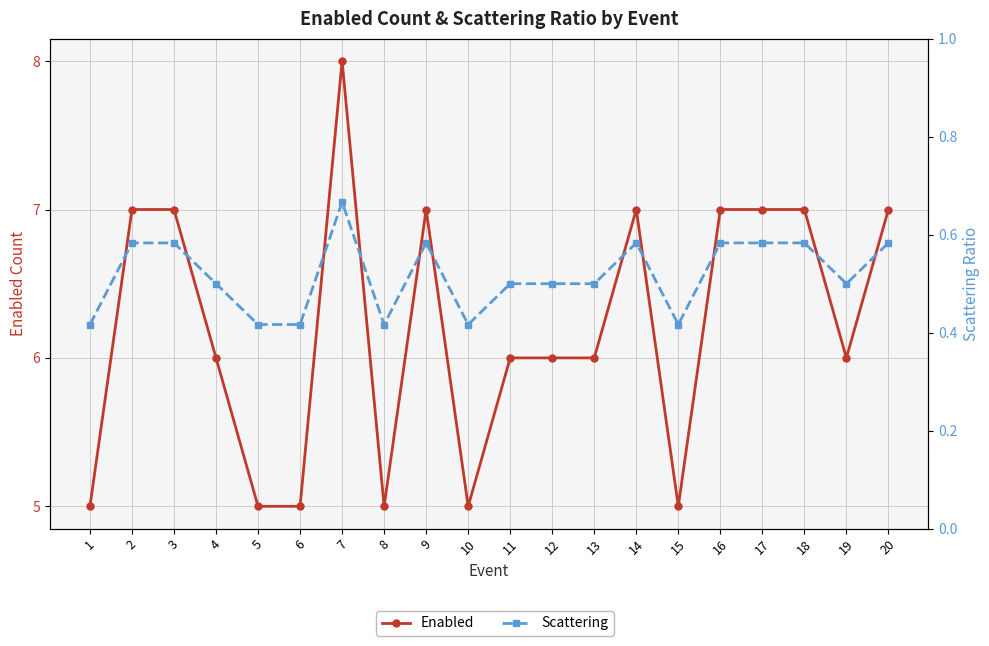

Reading left to right, what are all the values shown in this chart?

Enabled: 5.0	7.0	7.0	6.0	5.0	5.0	8.0	5.0	7.0	5.0	6.0	6.0	6.0	7.0	5.0	7.0	7.0	7.0	6.0	7.0
Scattering: 0.4	0.6	0.6	0.5	0.4	0.4	0.7	0.4	0.6	0.4	0.5	0.5	0.5	0.6	0.4	0.6	0.6	0.6	0.5	0.6